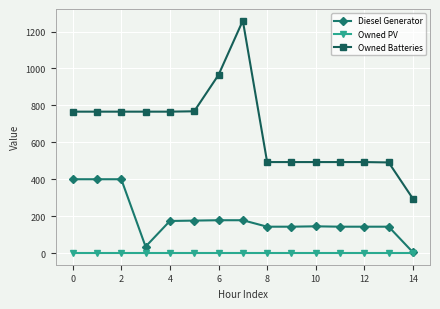

Which series has the widest spread of values?

Owned Batteries